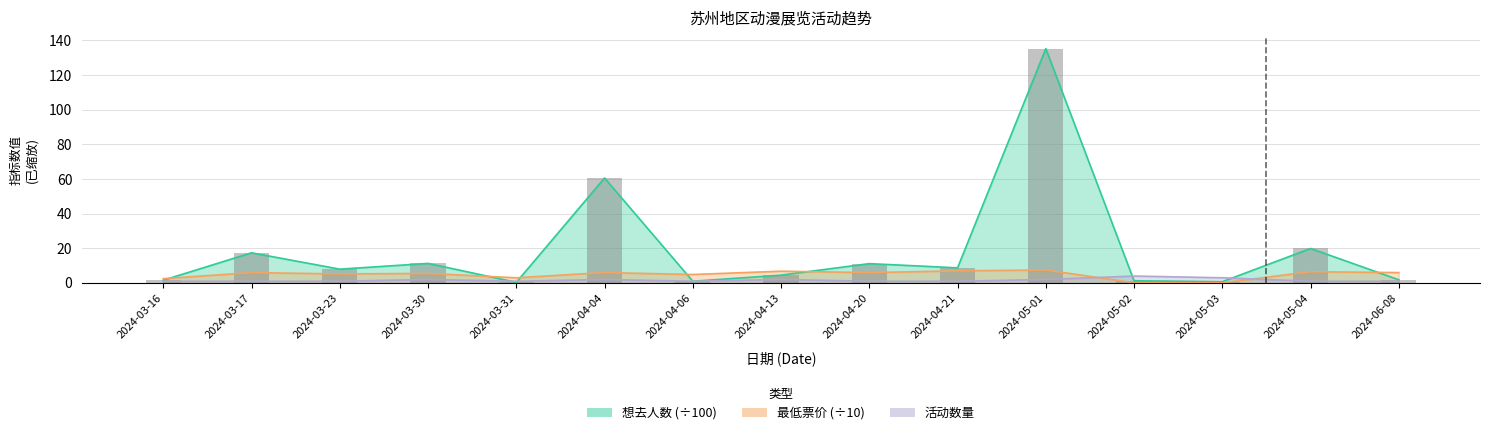

At how many categories does at least one series exceed 60?

2